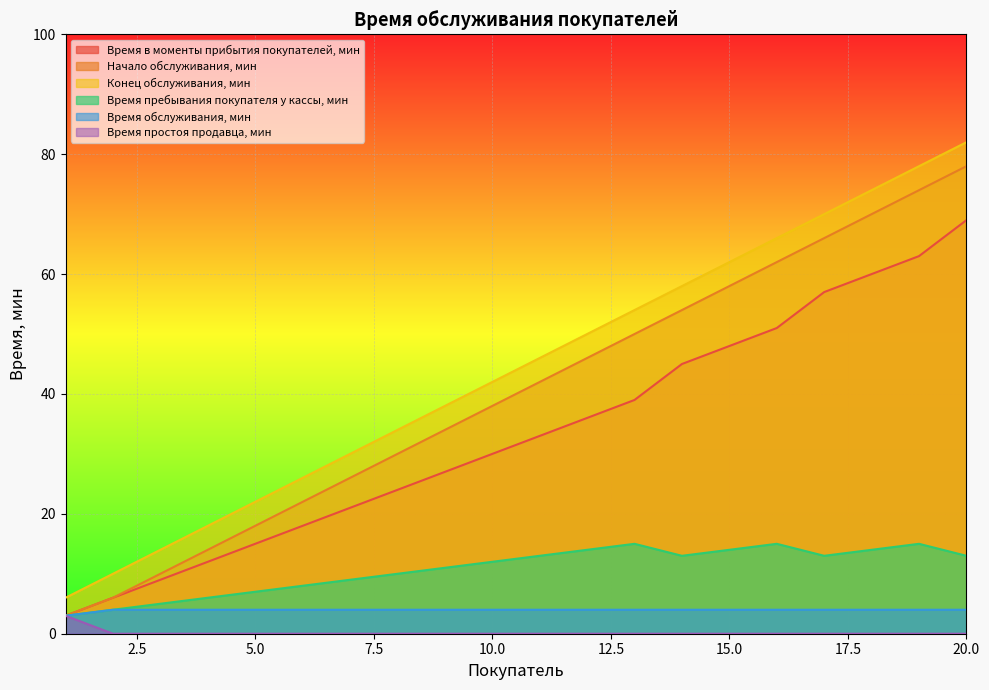

At 11, list the series in order from largest to smallest.

Конец обслуживания, мин, Начало обслуживания, мин, Время в моменты прибытия покупателей, мин, Время пребывания покупателя у кассы, мин, Время обслуживания, мин, Время простоя продавца, мин